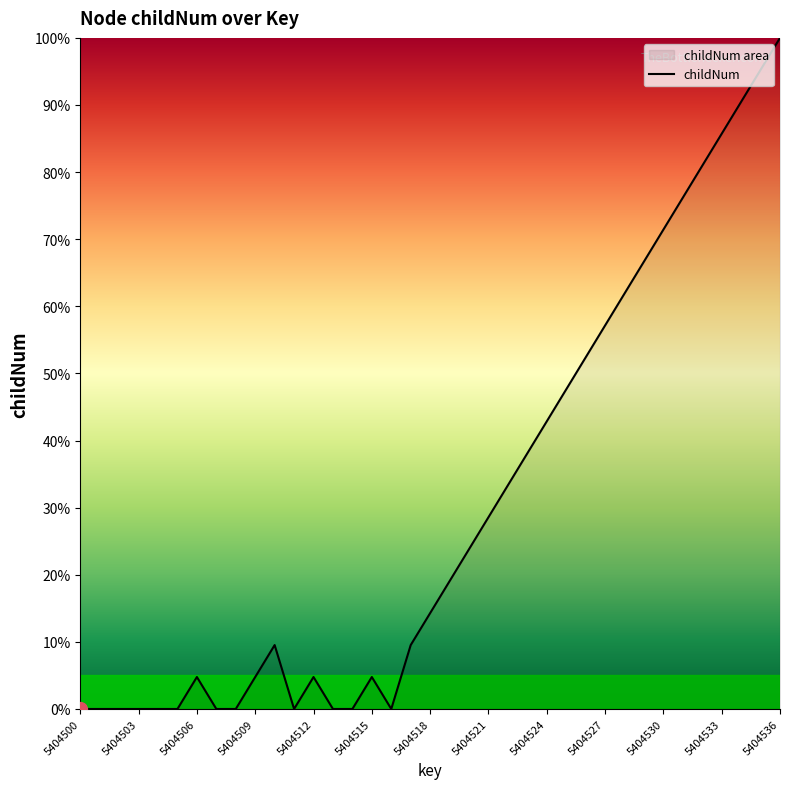

Is it true that the value at 5404533 is 85.7?

True